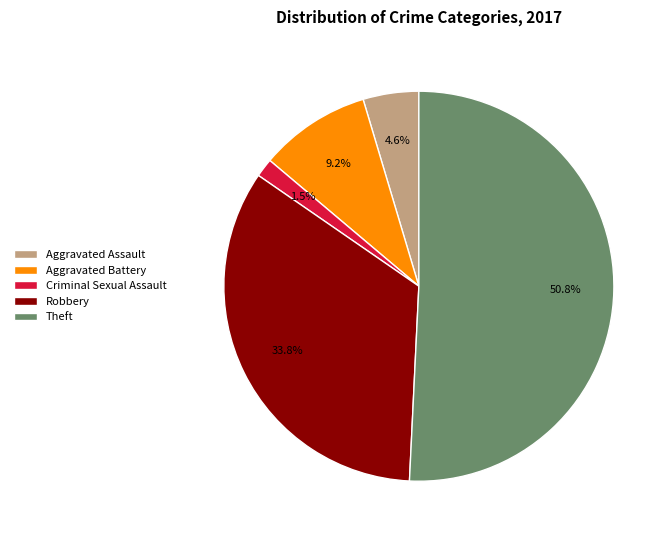

What is the largest slice in the pie chart?

Theft